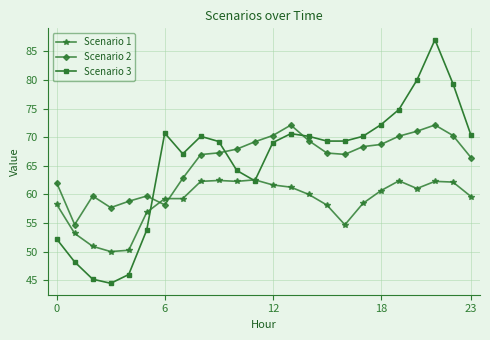

How many categories are shown in the chart?

24